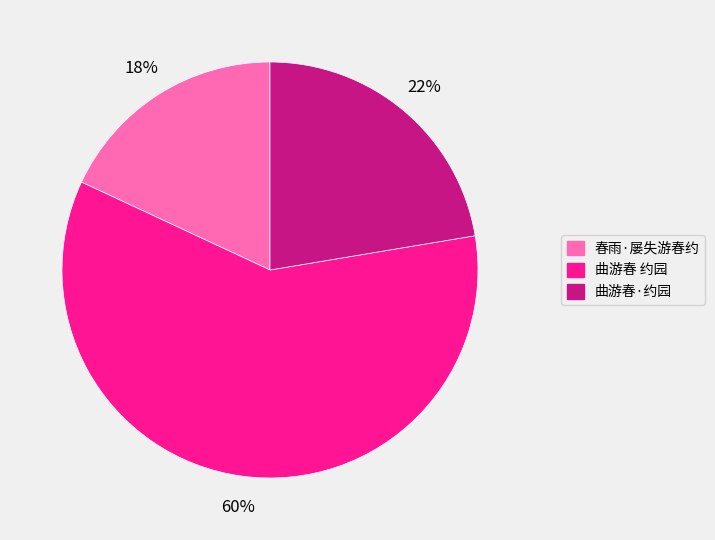

Which category has the smallest portion of the pie?

春雨·屡失游春约